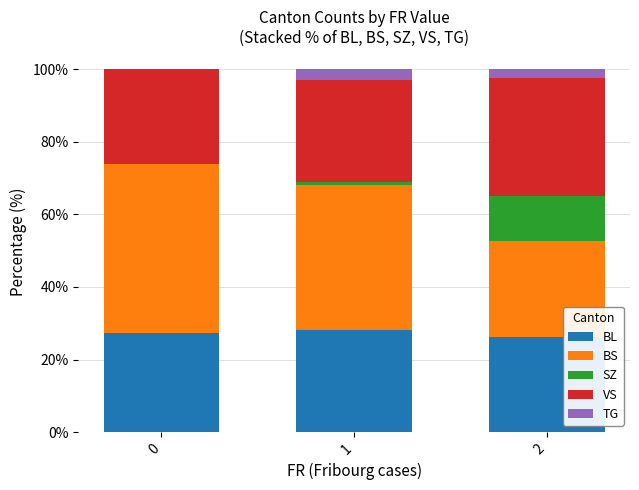

What is the maximum value for BL?

28.2